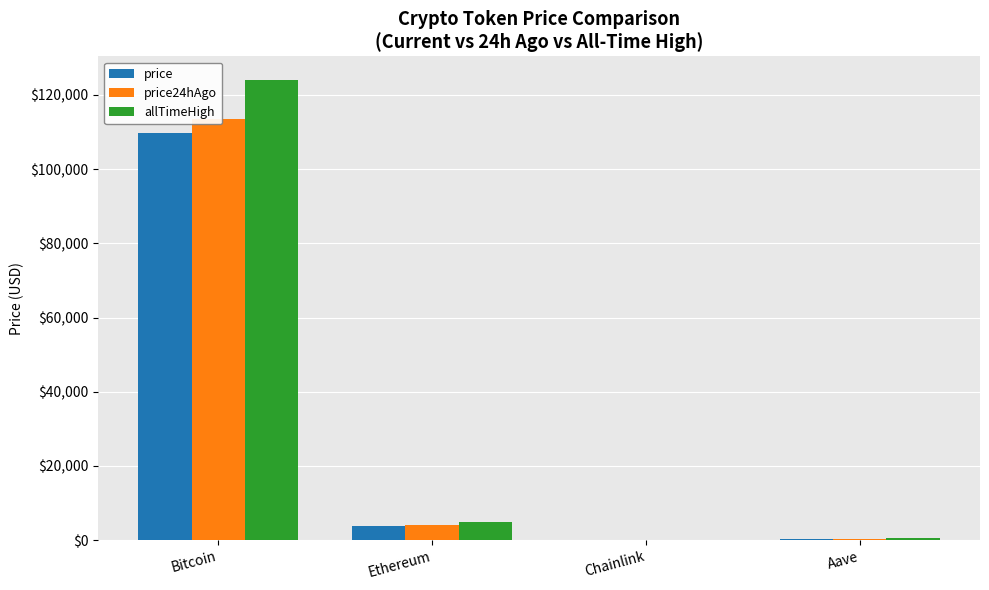

What is the value of the price bar at the 2nd from the left?

3910.0